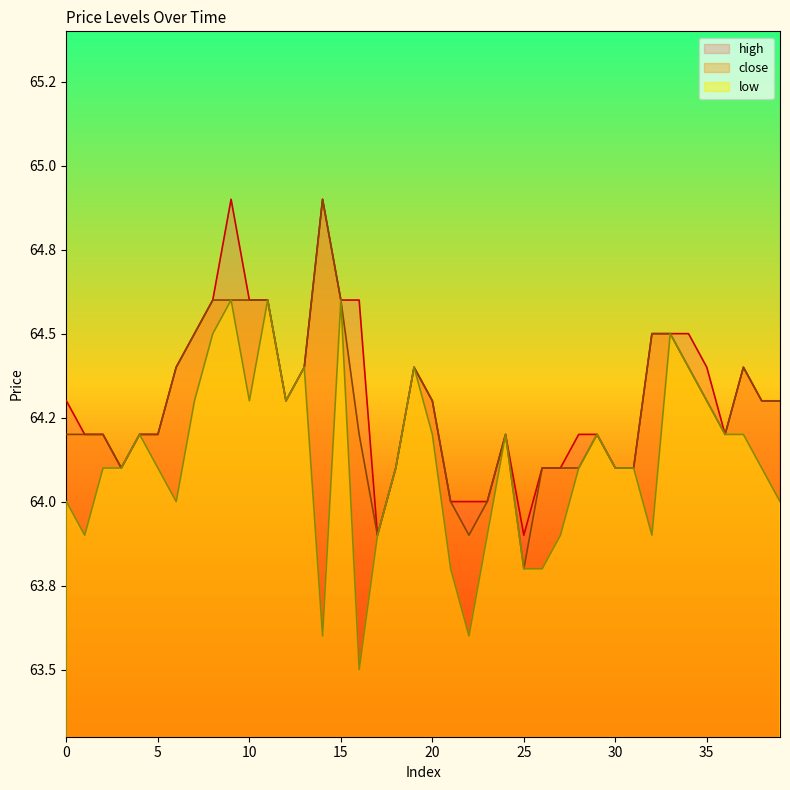

What is the highest value of the low series?

64.6